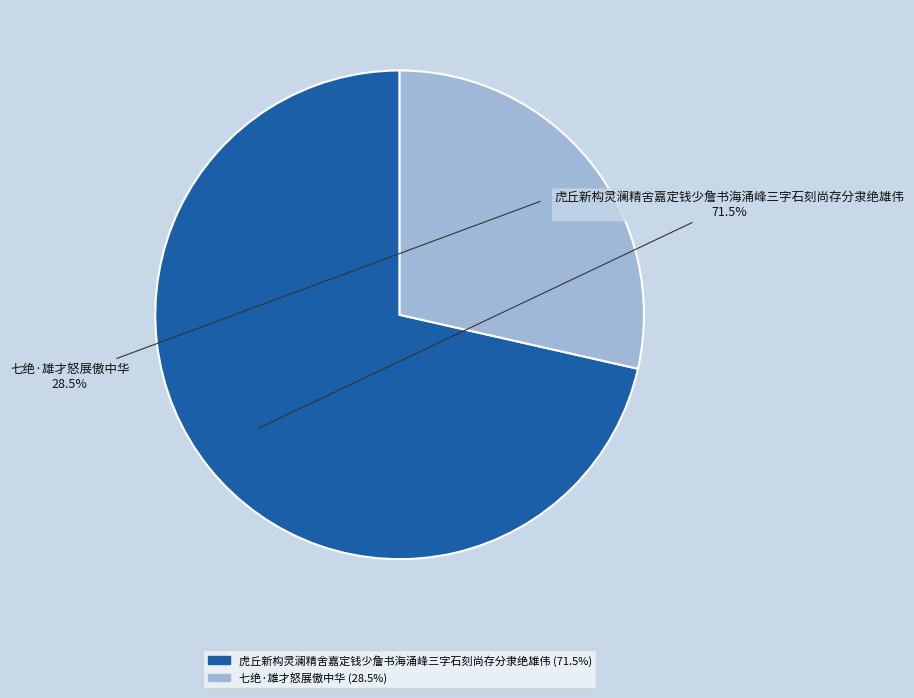

Does 七绝·雄才怒展傲中华 represent more than half of the total?

No